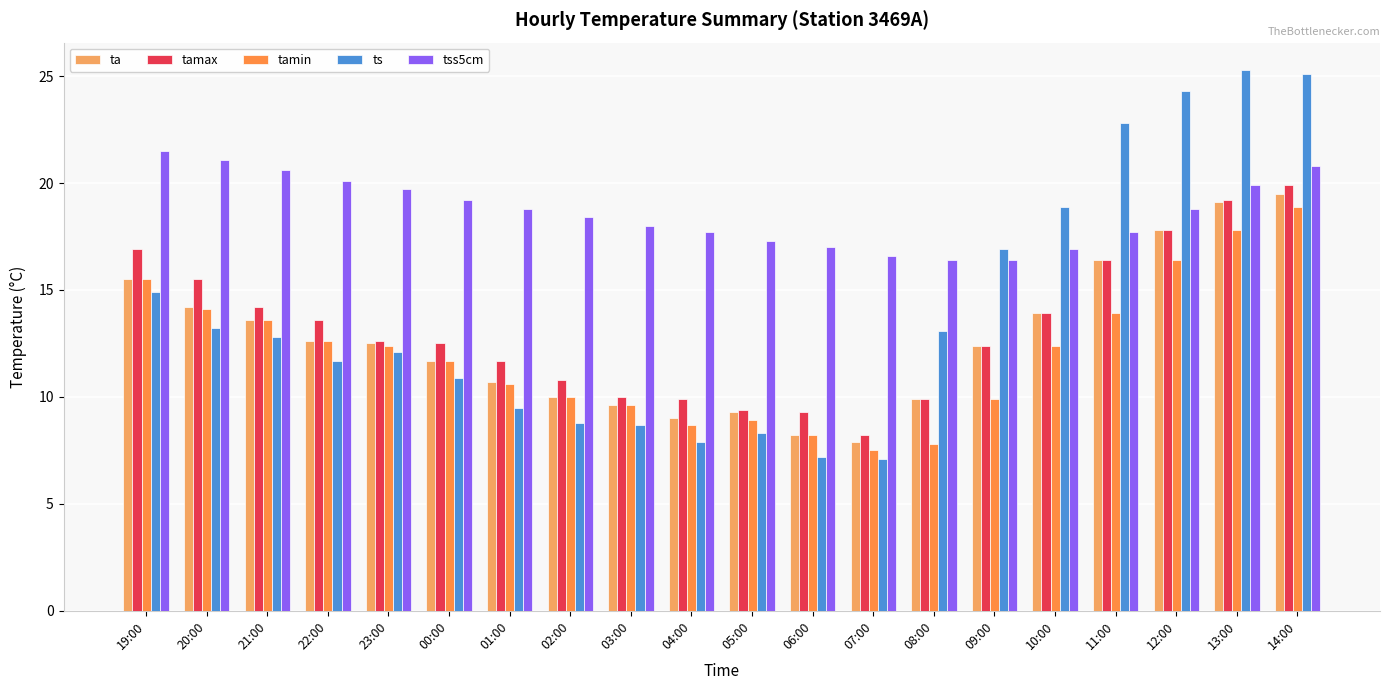

What is the label of the 20th bar from the right?

19:00